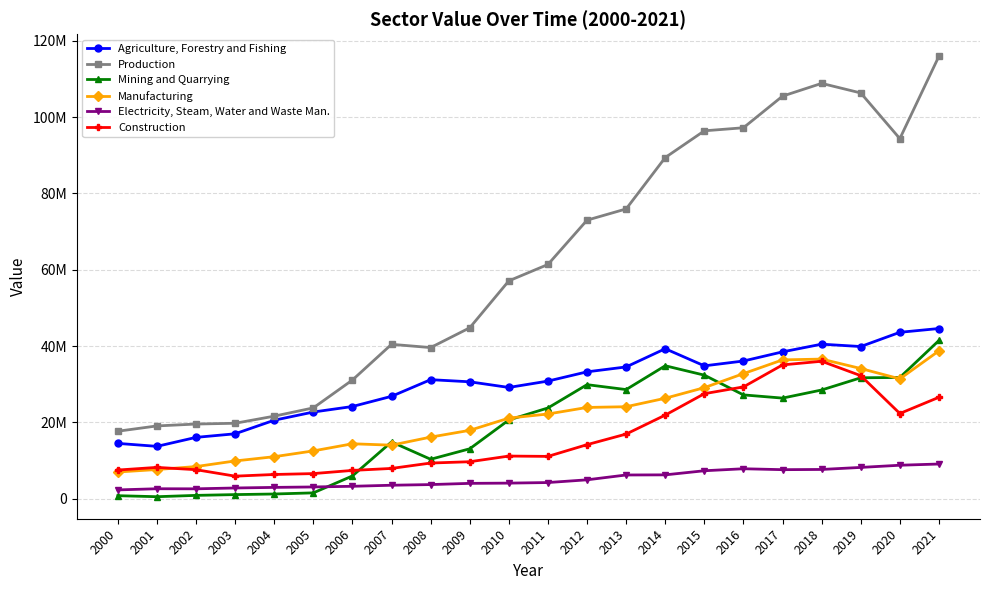

What is the minimum value for Electricity, Steam, Water and Waste Man.?

2332171